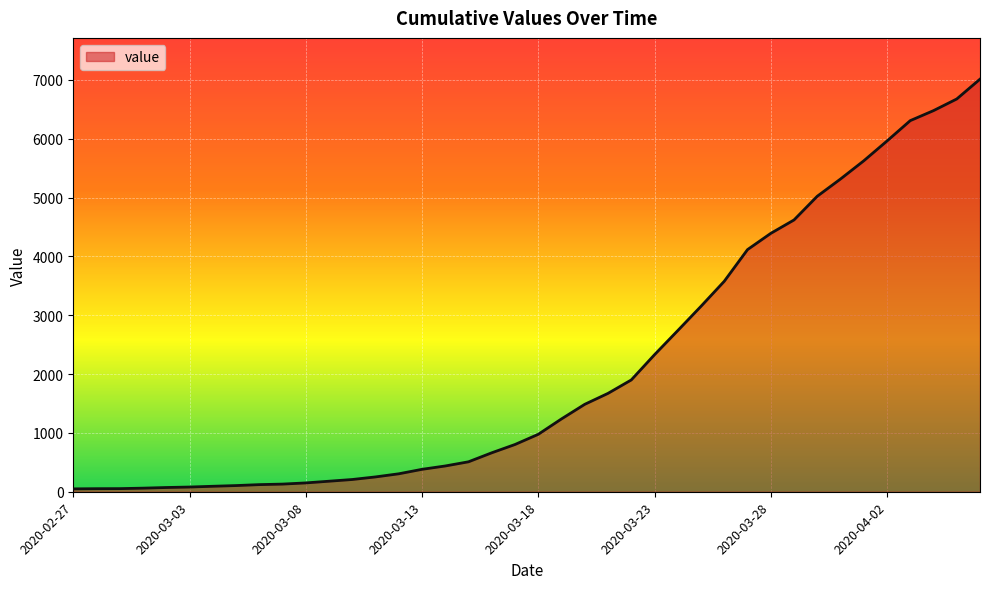

What is the greatest value displayed?

7012